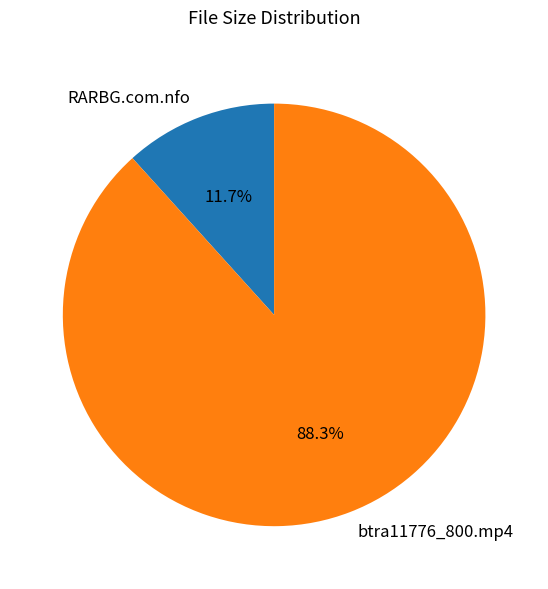

Between RARBG.com.nfo and btra11776_800.mp4, which is larger?

btra11776_800.mp4